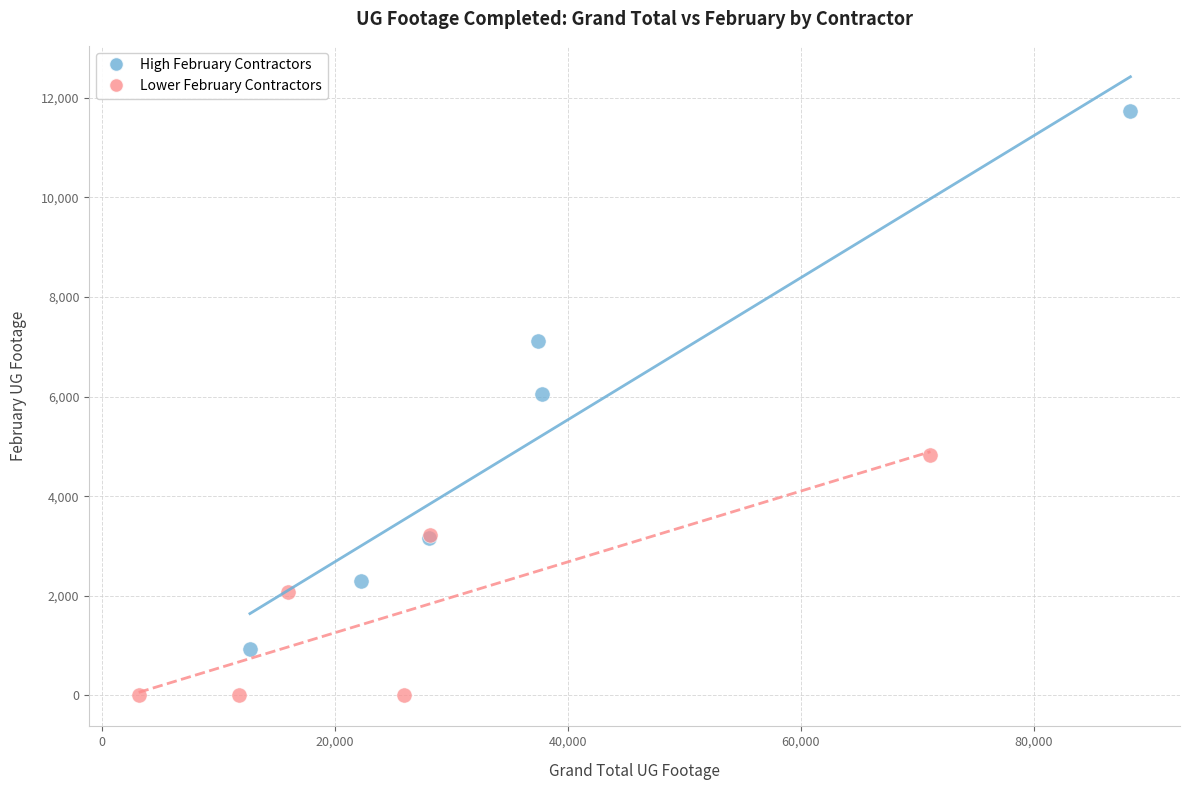

Which series reaches the minimum Y coordinate?

Lower February Contractors